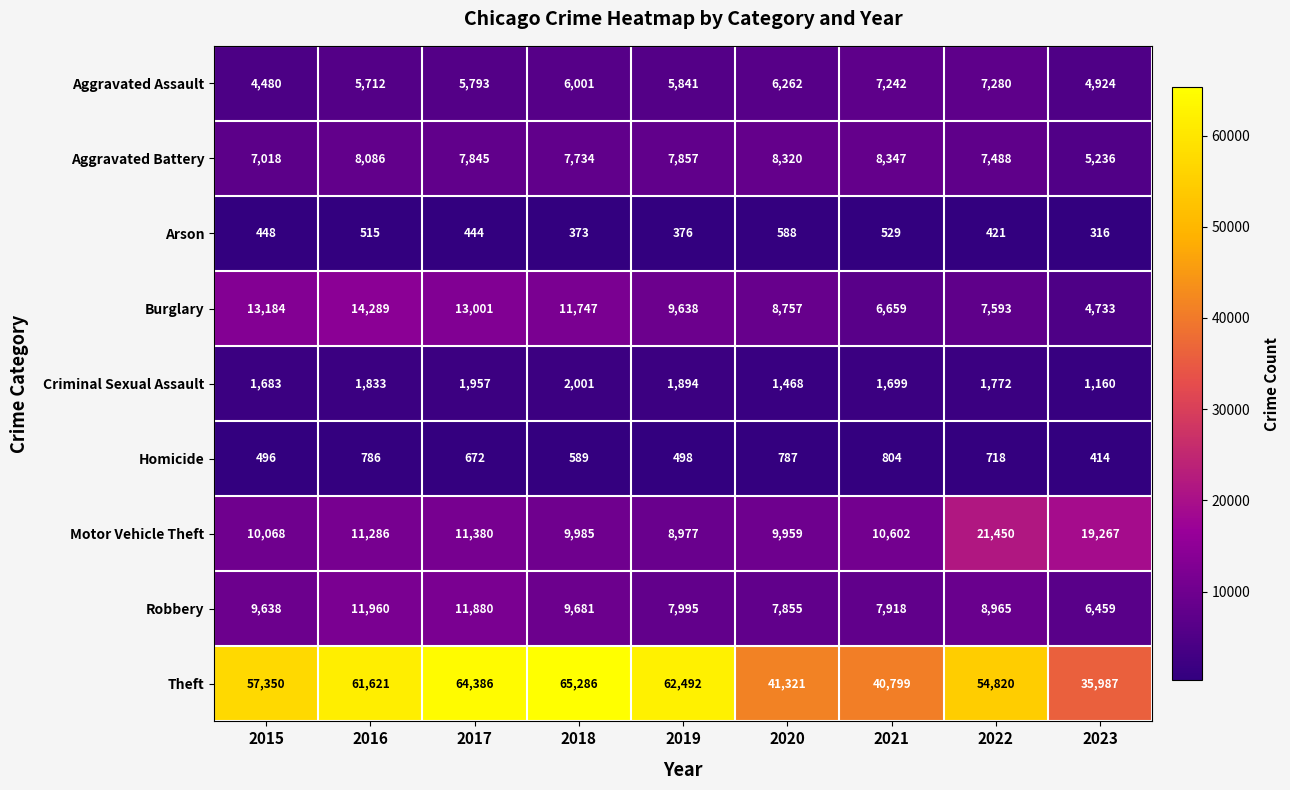

What is the smallest value displayed?

316